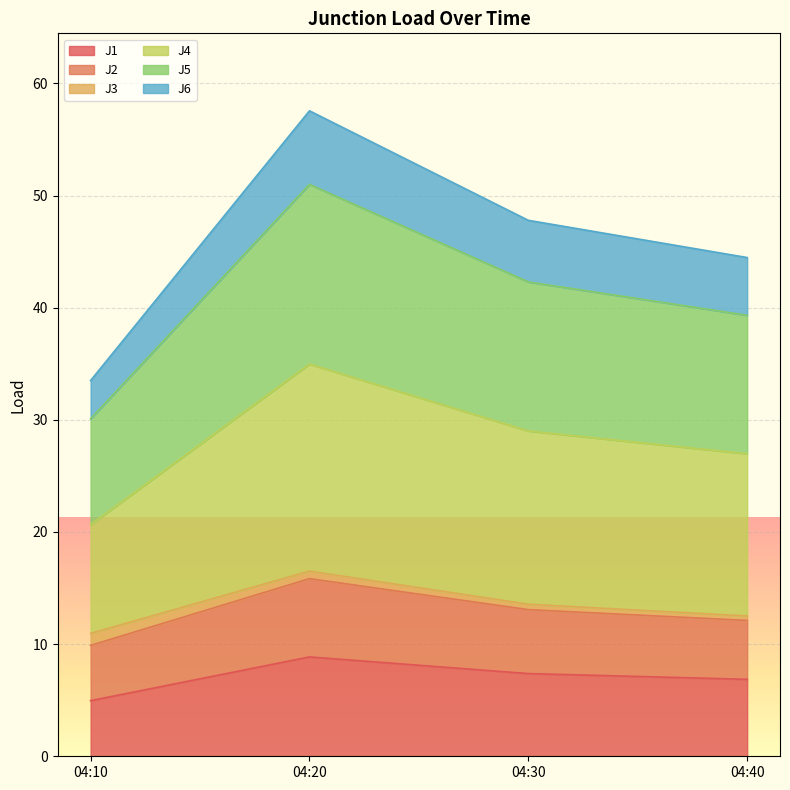

Which series has the largest total across all categories?

J4